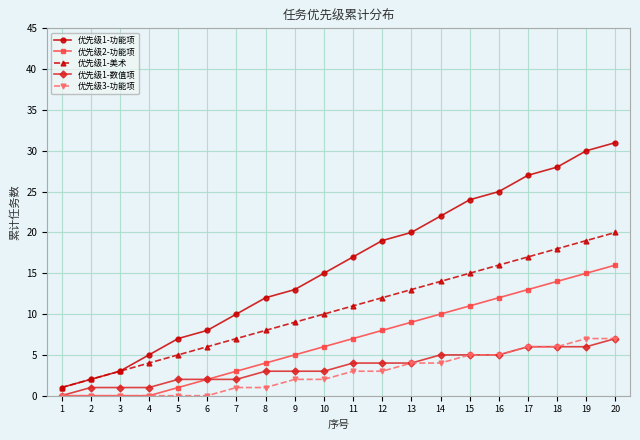

How many series are shown in this chart?

5